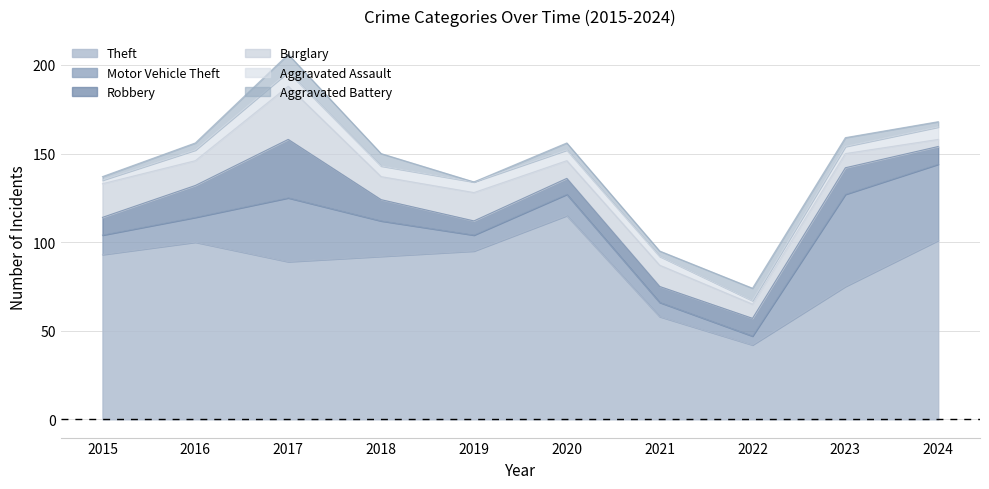

What is the sum of the Theft values at 2018 and 2015?

185